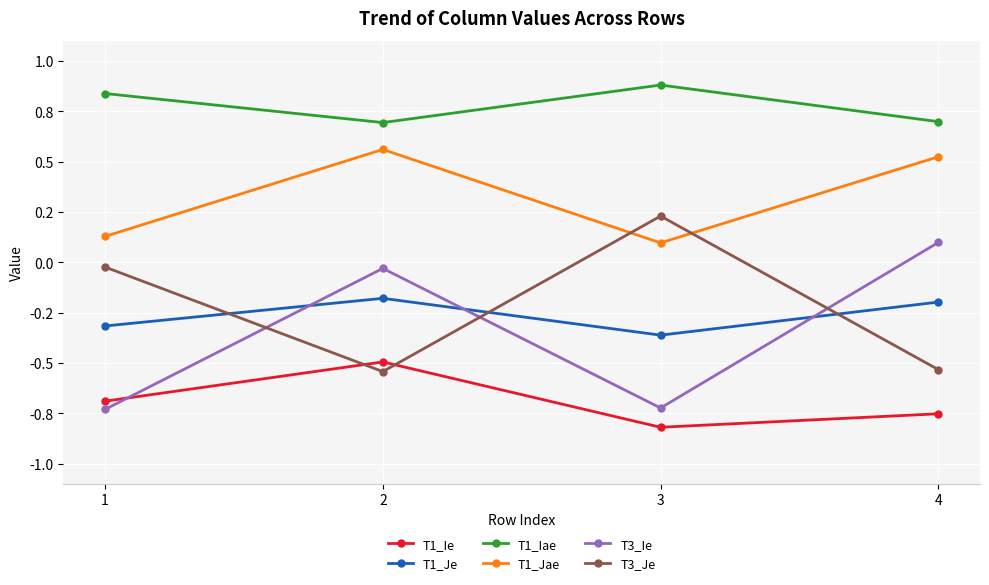

What are all the series names shown in the legend?

T1_Ie, T1_Je, T1_Iae, T1_Jae, T3_Ie, T3_Je